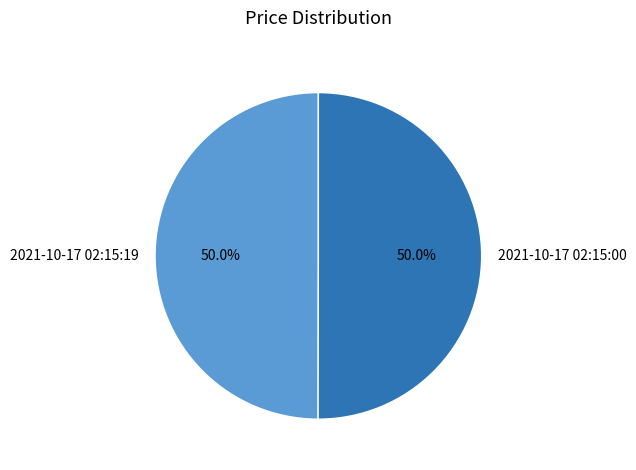

Combined, what portion of the pie is 2021-10-17 02:15:19 and 2021-10-17 02:15:00?

100.0%